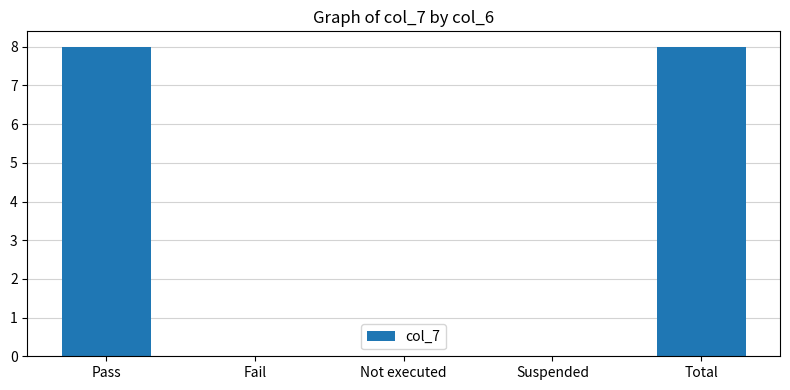

The chart shows a value of 8 at Pass. True or false?

True